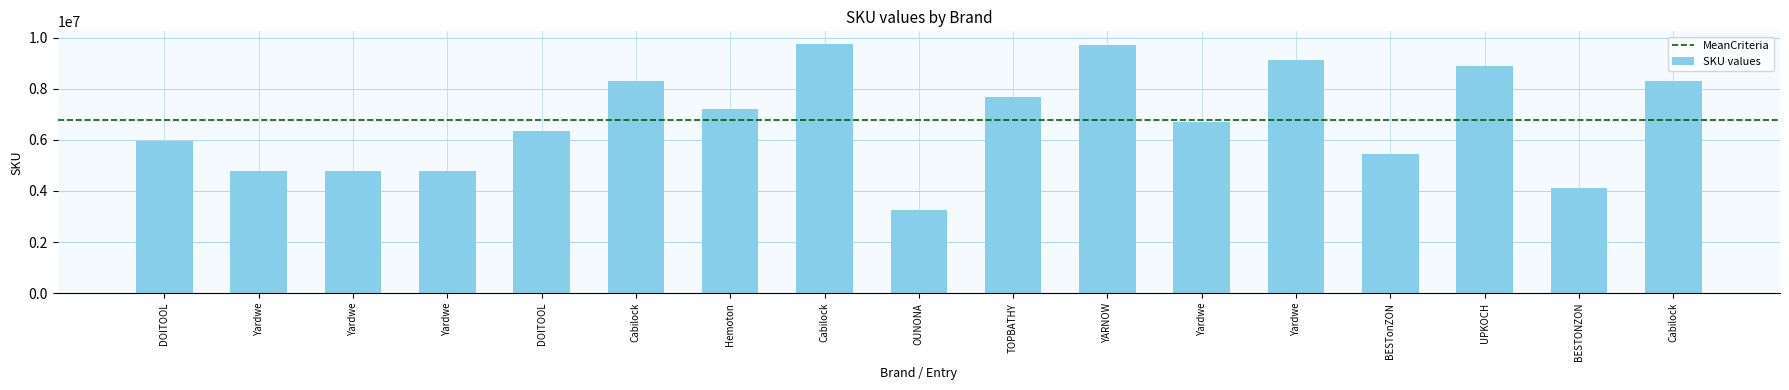

What value does the data have at BESTonZON, to the nearest 50?

5428250